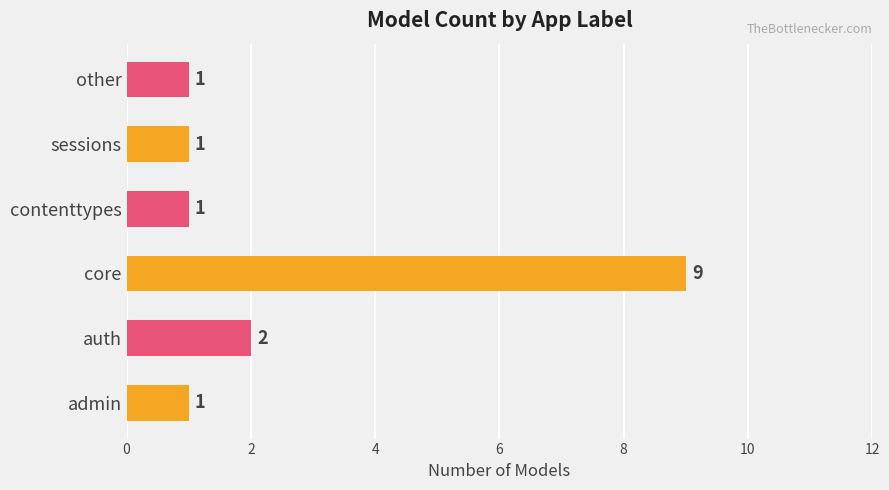

Are the bars horizontal?

Yes